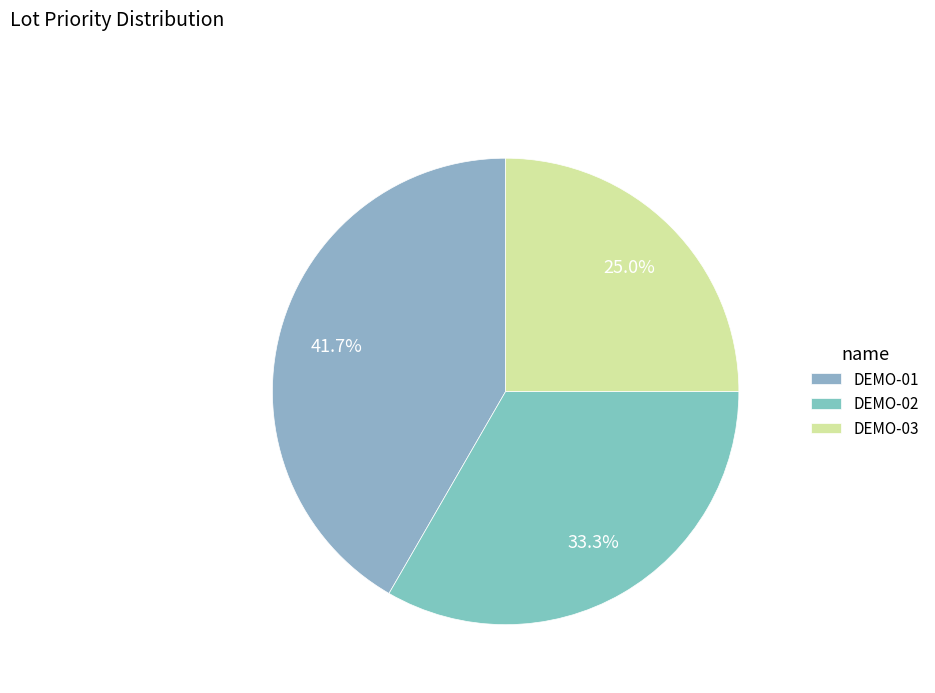

How many slices are in this pie chart?

3